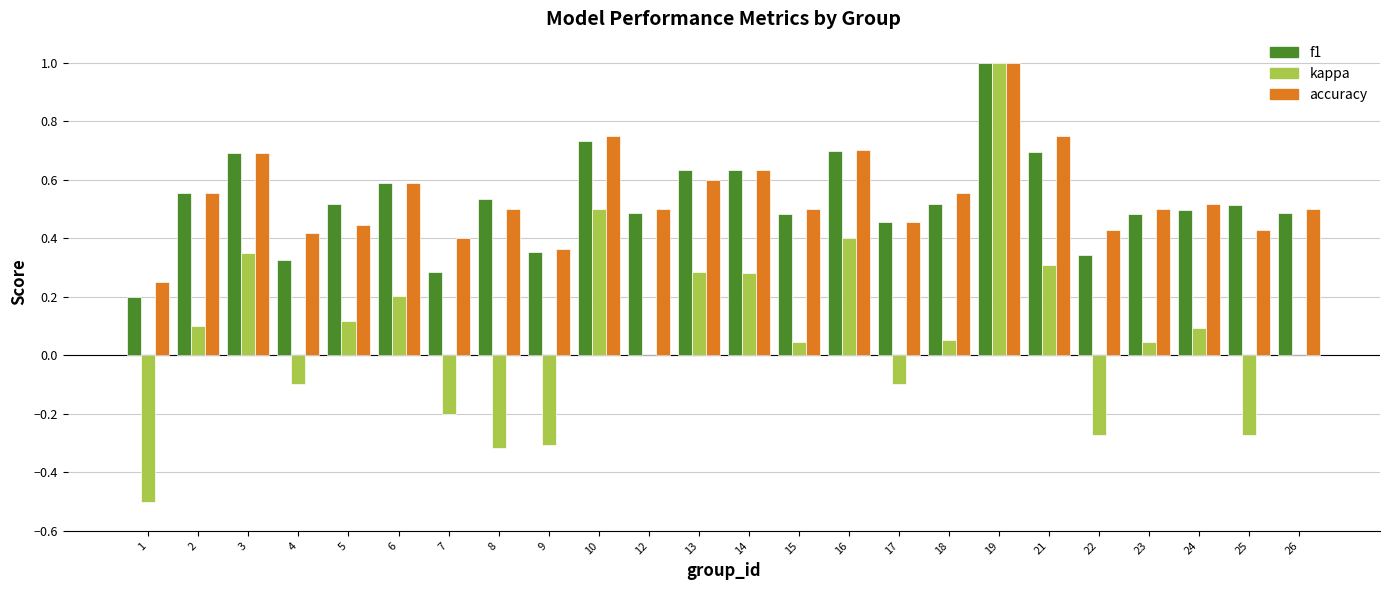

What is the sum of all kappa values?

1.7